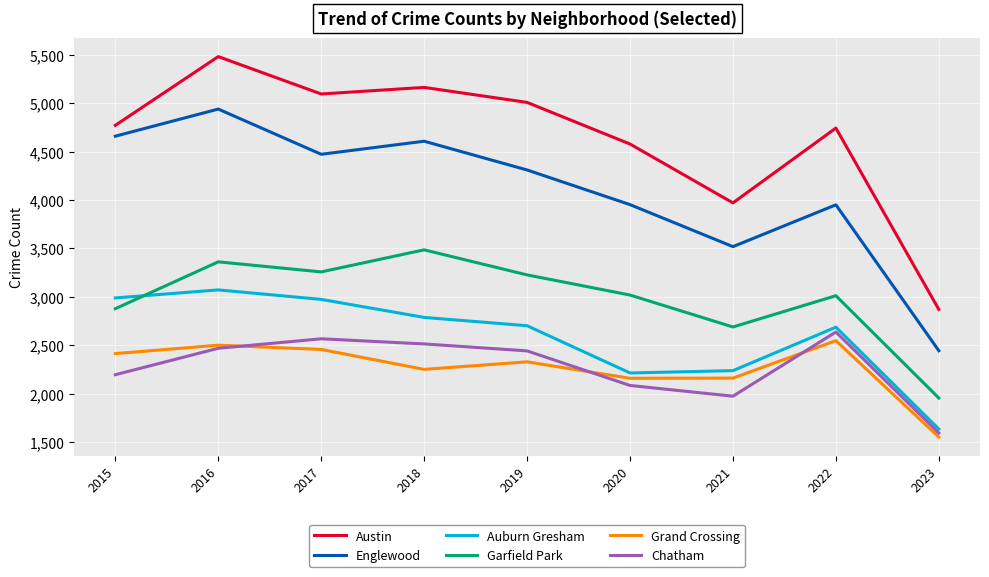

Which category has the lowest value across all series?

2023